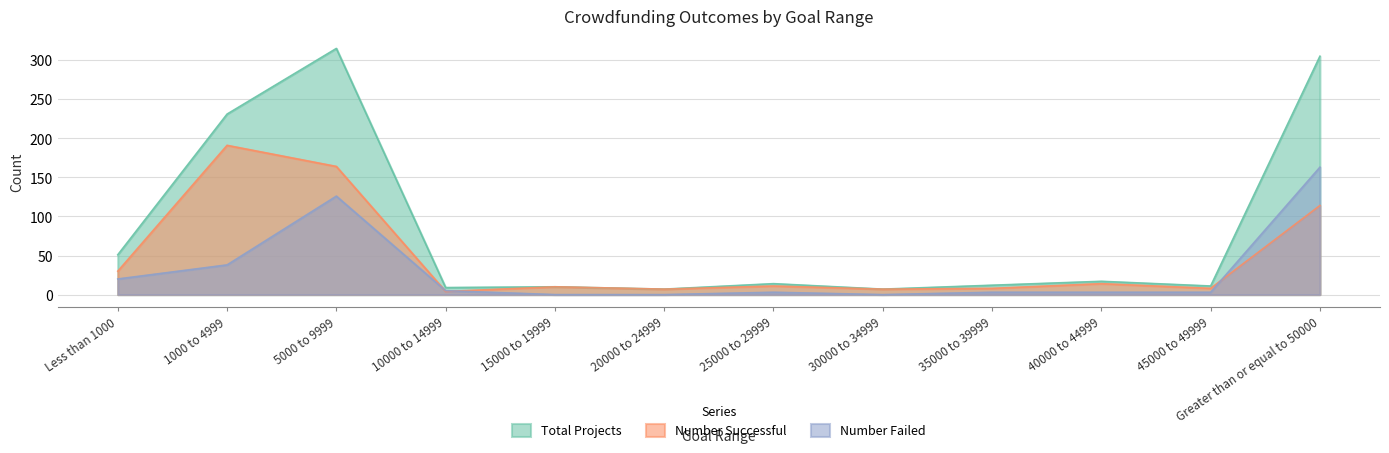

How many values in the Number Failed series exceed 3?

5